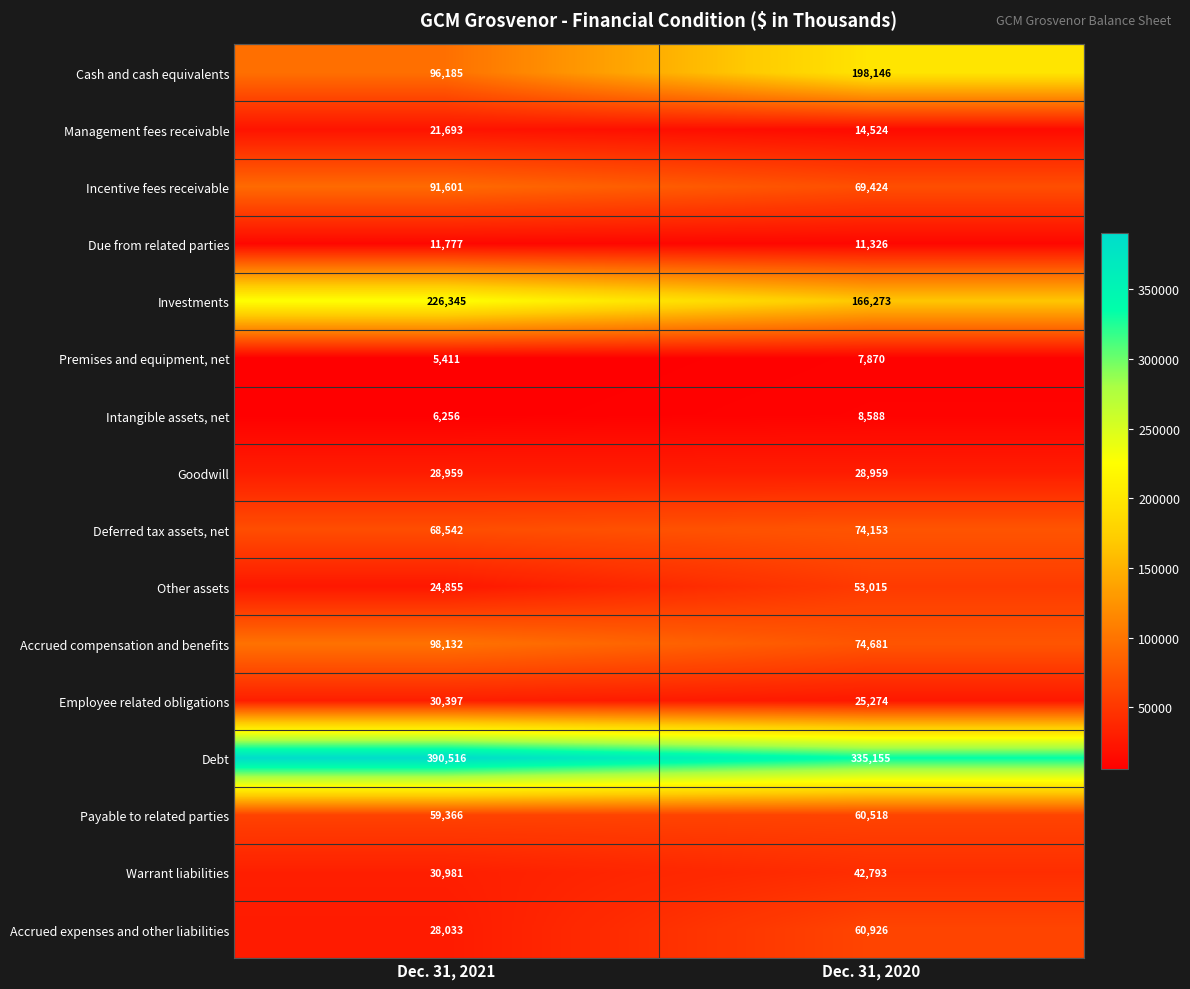

At Dec. 31, 2020, list the series in order from largest to smallest.

Debt, Cash and cash equivalents, Investments, Accrued compensation and benefits, Deferred tax assets, net, Incentive fees receivable, Accrued expenses and other liabilities, Payable to related parties, Other assets, Warrant liabilities, Goodwill, Employee related obligations, Management fees receivable, Due from related parties, Intangible assets, net, Premises and equipment, net